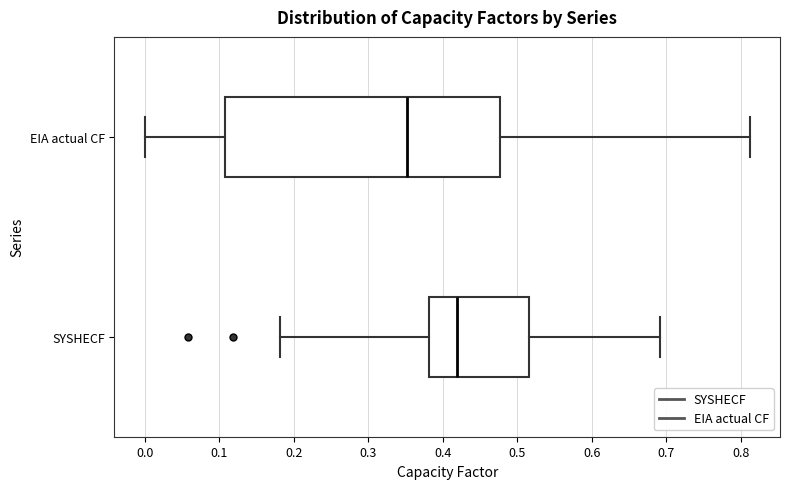

Reading bottom to top, transcribe this box plot: for each box, give where its median line is, the range the box spans, and where its two whiskers end, as read against the x-axis. The values are not printed on the chart, so give them approximately, as read against the axis.

SYSHECF: median 0.42, box 0.38 to 0.52, whiskers 0.18 to 0.69
EIA actual CF: median 0.35, box 0.11 to 0.48, whiskers 0.00 to 0.81